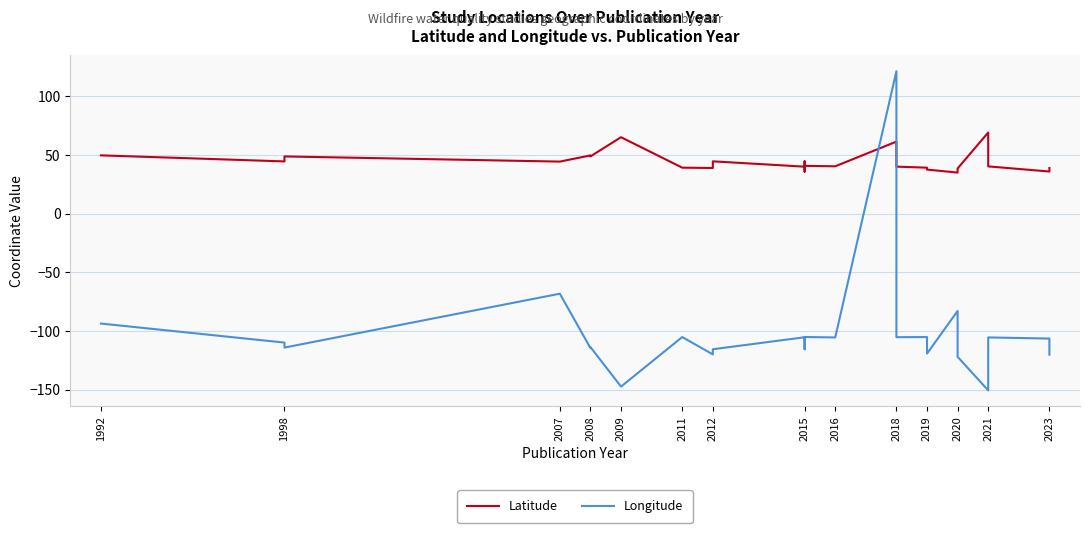

The Longitude series shows -105.6 at 2016. True or false?

True